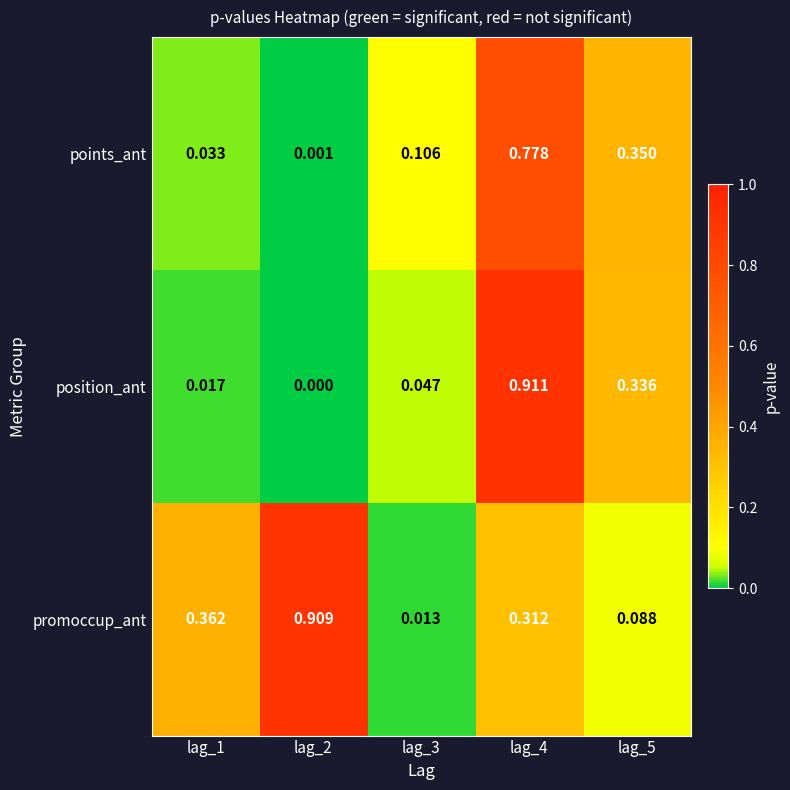

Is the value of position_ant at lag_5 greater than the value of points_ant at lag_2?

Yes